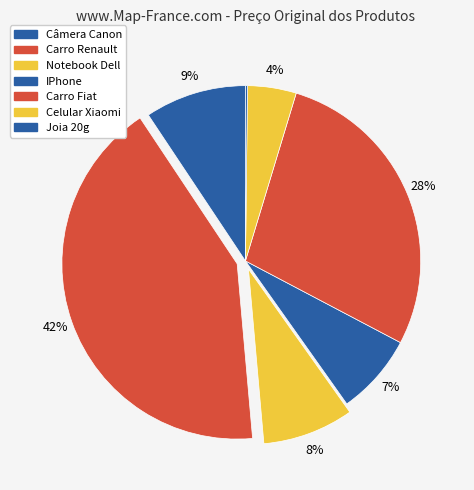

What percentage is the Carro Renault slice, to the nearest percent?

42%